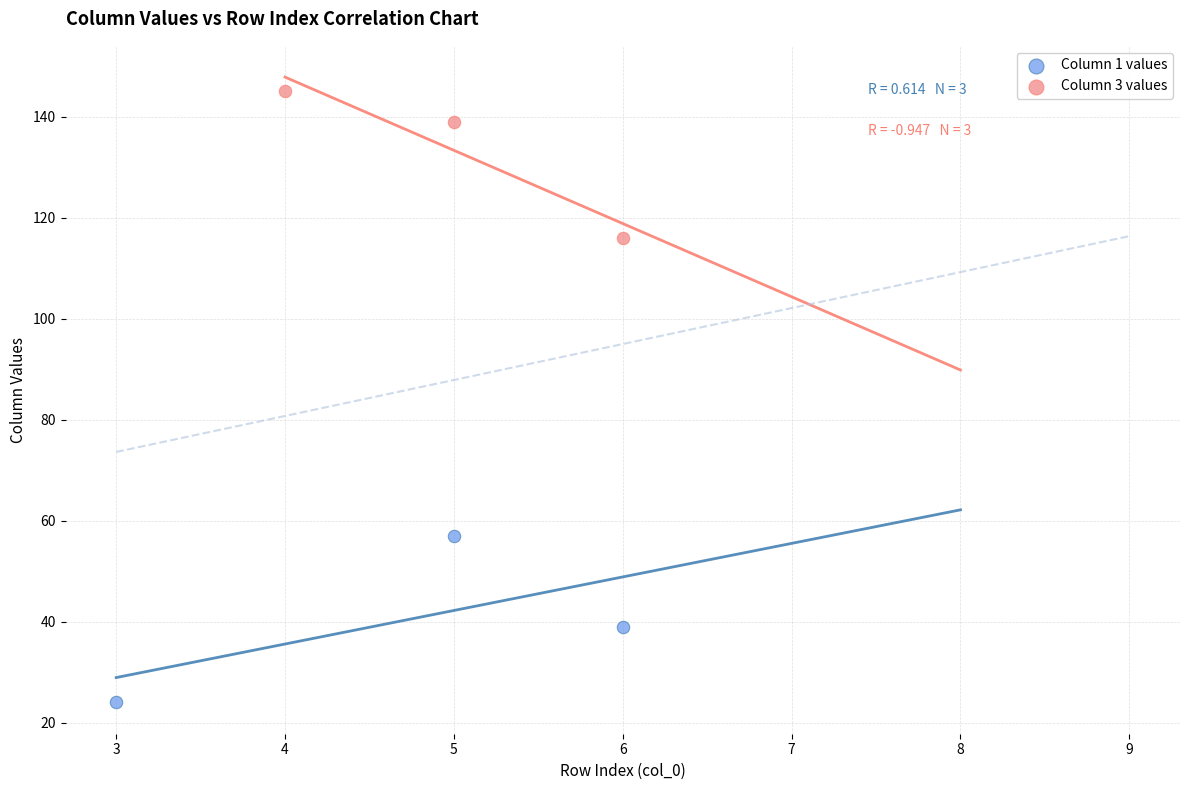

Which series has the widest spread of Y values?

Column 1 values